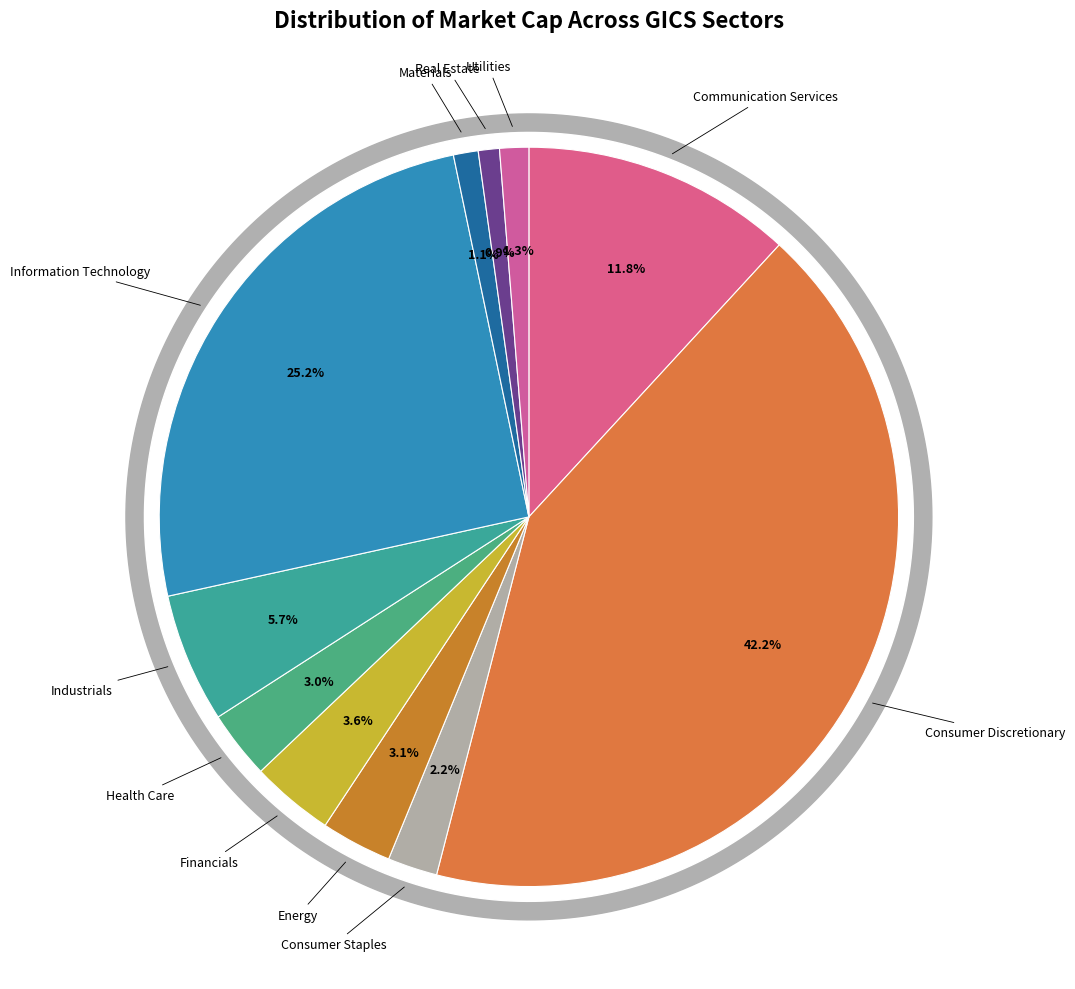

Does any single category account for the majority?

No